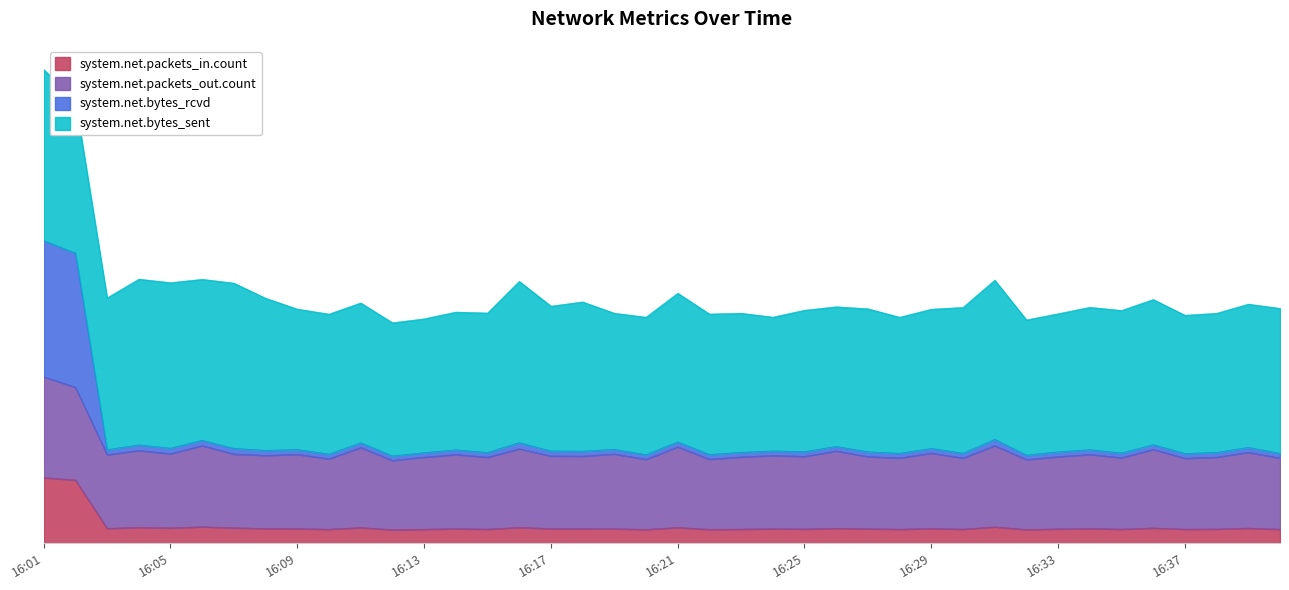

In system.net.bytes_rcvd, how many points are higher than both neighbors (excluding endpoints)?

15